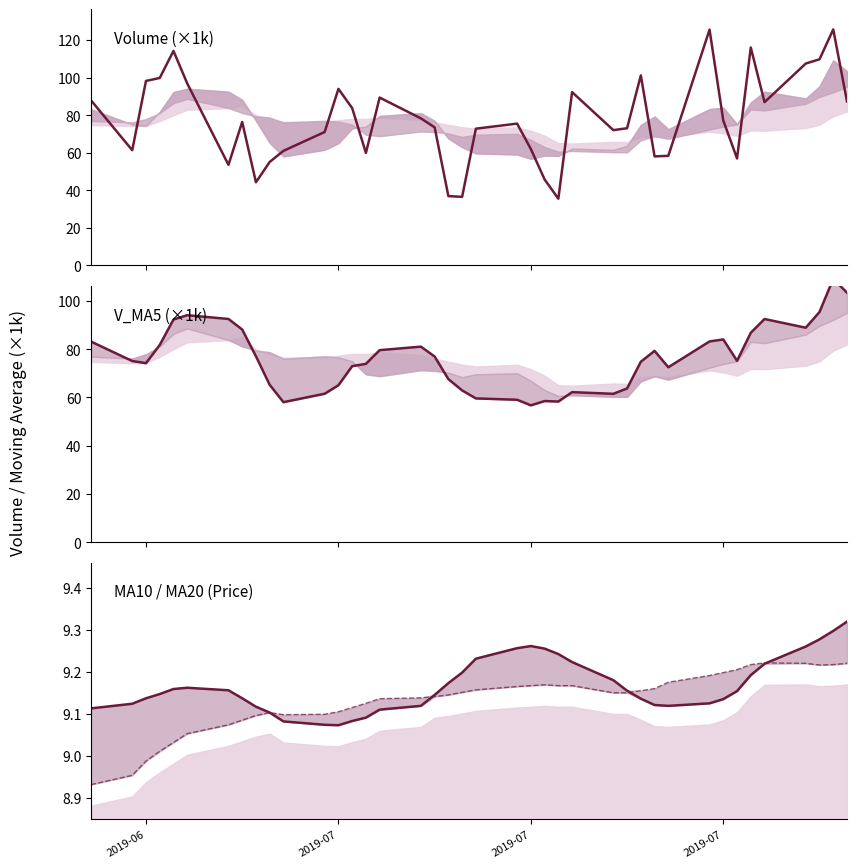

True or false: v_ma5 has more than 2 interior local peaks.

True